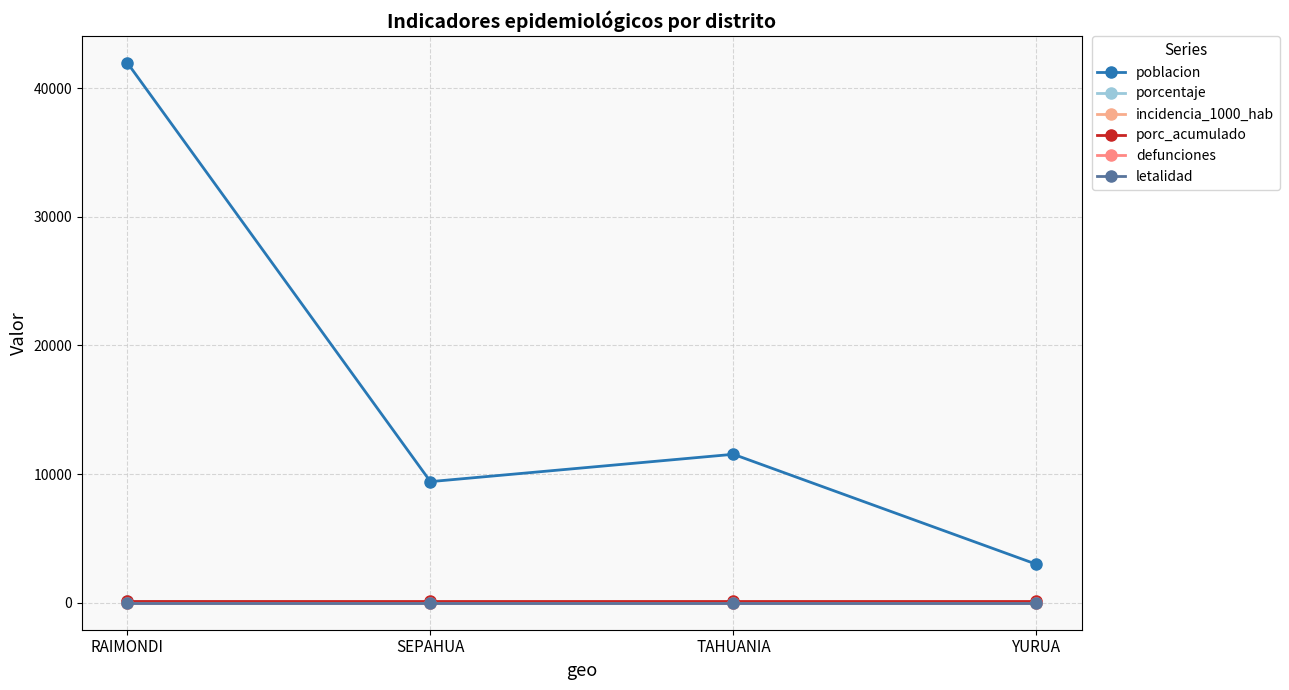

How many lines are shown in the chart?

6